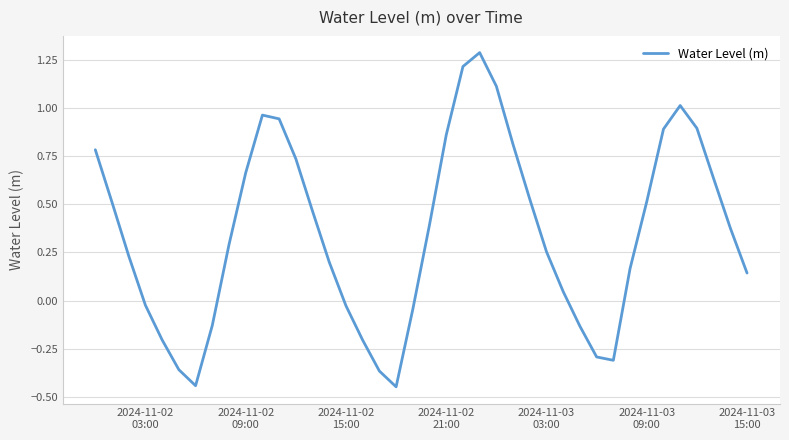

What is the greatest value displayed?

1.3